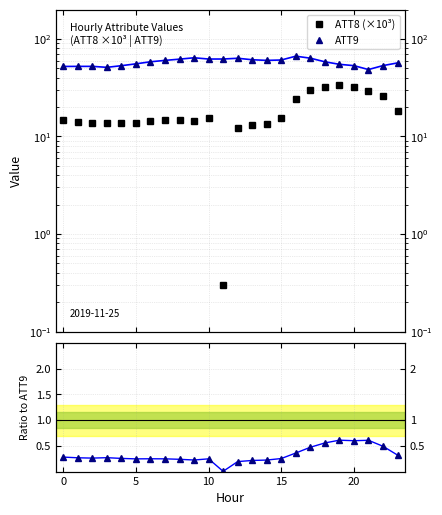

Between 10 and 13, which is larger?

10